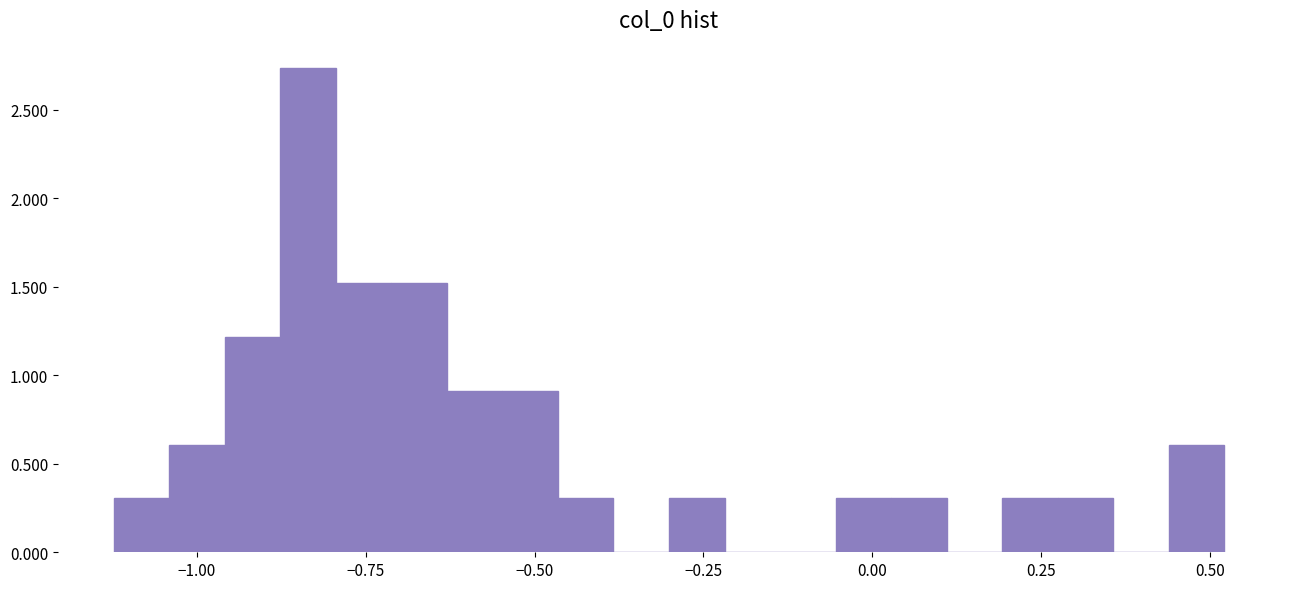

Read against the x-axis, roughly where is the centre of the tallest bar?

-0.85